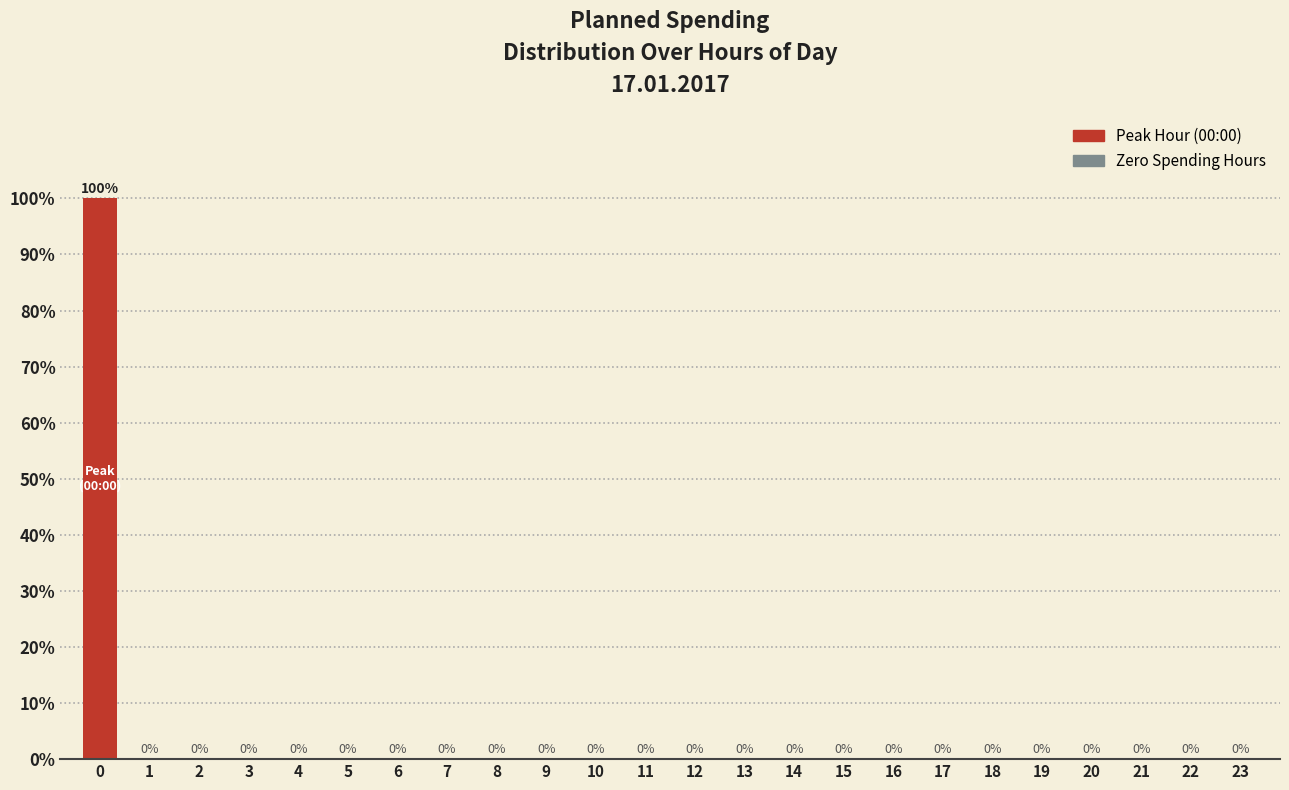

Reading right to left, list all the values displayed in this chart.

23=0	22=0	21=0	20=0	19=0	18=0	17=0	16=0	15=0	14=0	13=0	12=0	11=0	10=0	9=0	8=0	7=0	6=0	5=0	4=0	3=0	2=0	1=0	0=100